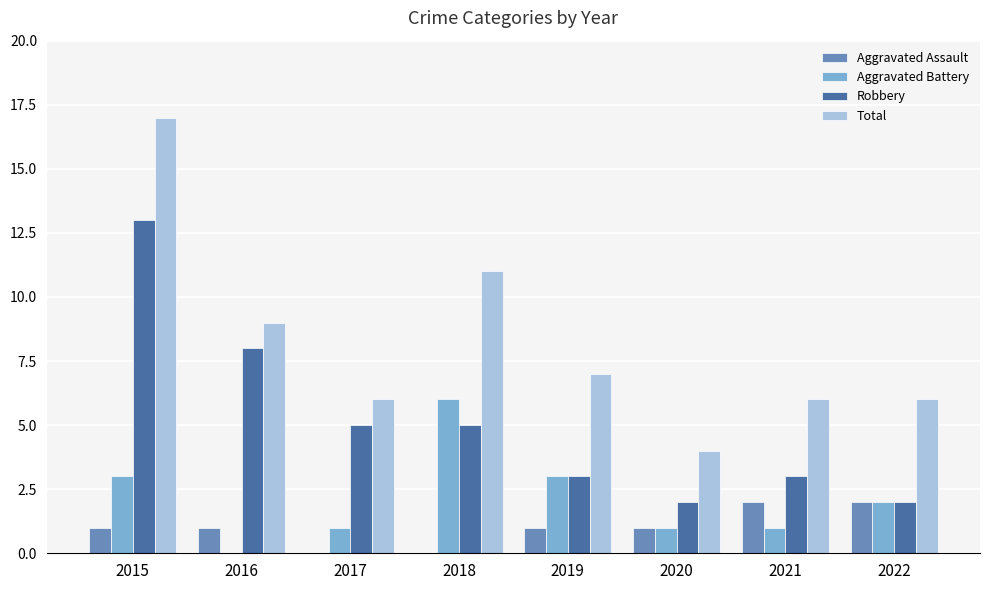

Read the Robbery value at 2021.

3